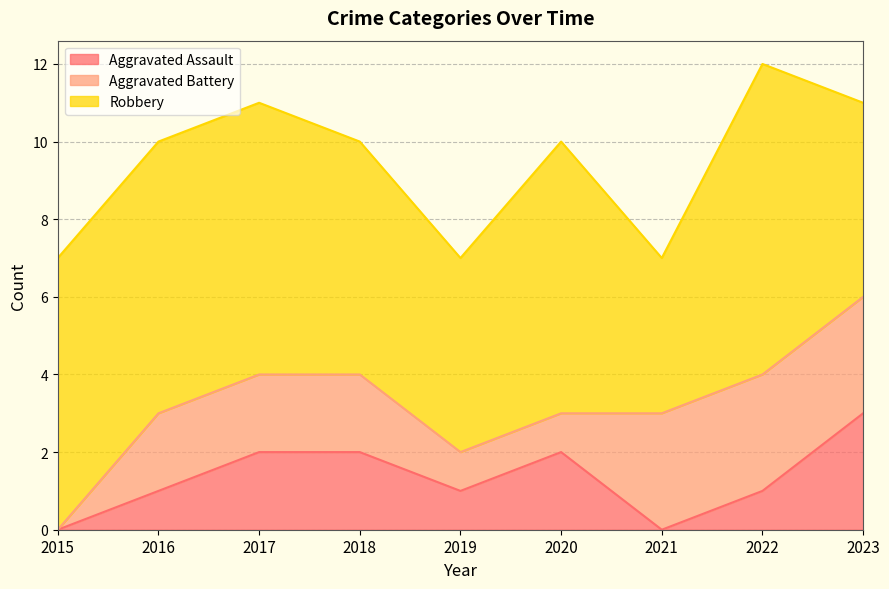

Which series has the largest range (max minus min)?

Robbery